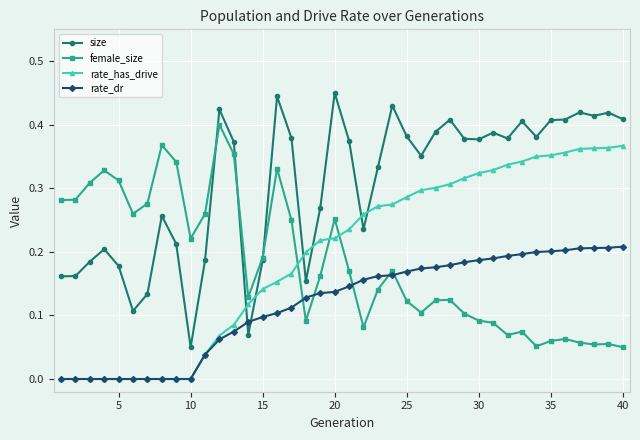

How many categories are shown in the chart?

40